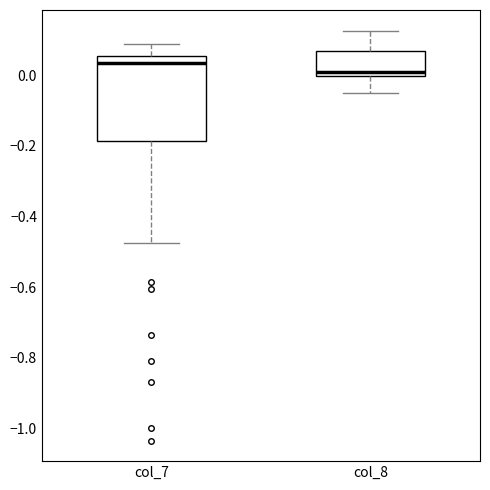

Reading left to right, read every box against the y-axis: the position of its median line, the range the box covers, and the ends of its whiskers. The values are not printed on the chart, so give them approximately, as read against the axis.

col_7: median 0.04, box -0.18 to 0.06, whiskers -0.48 to 0.08
col_8: median 0.00 (just above the box's lower edge), box 0.00 to 0.06, whiskers -0.06 to 0.12